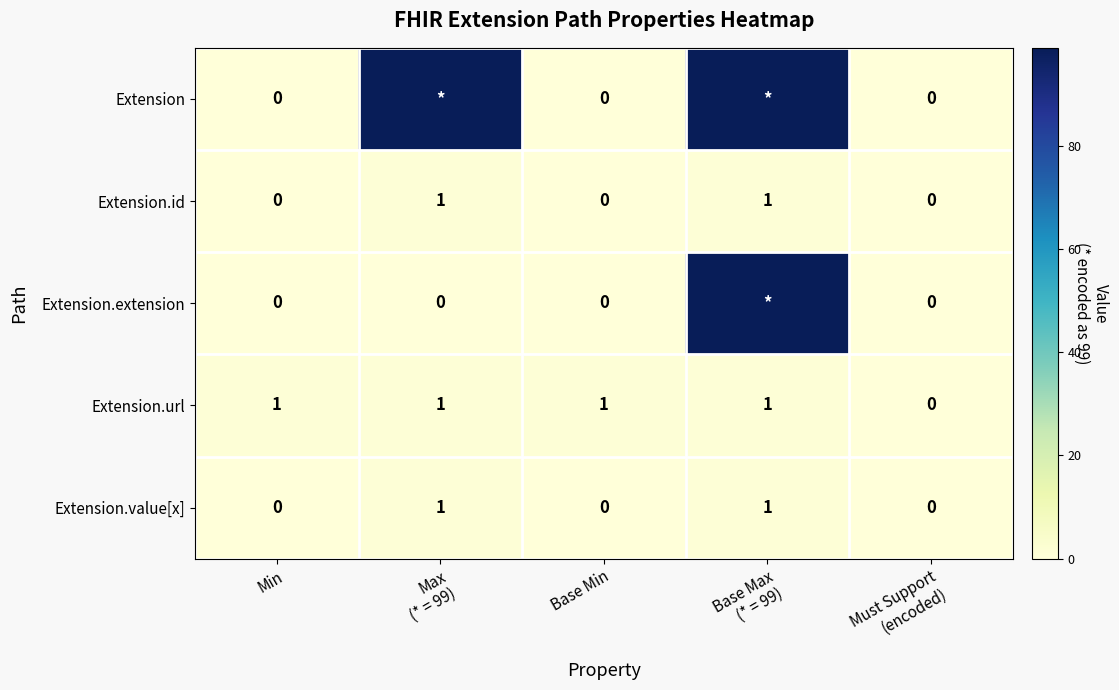

How many values in the Extension.url series are below 1?

1